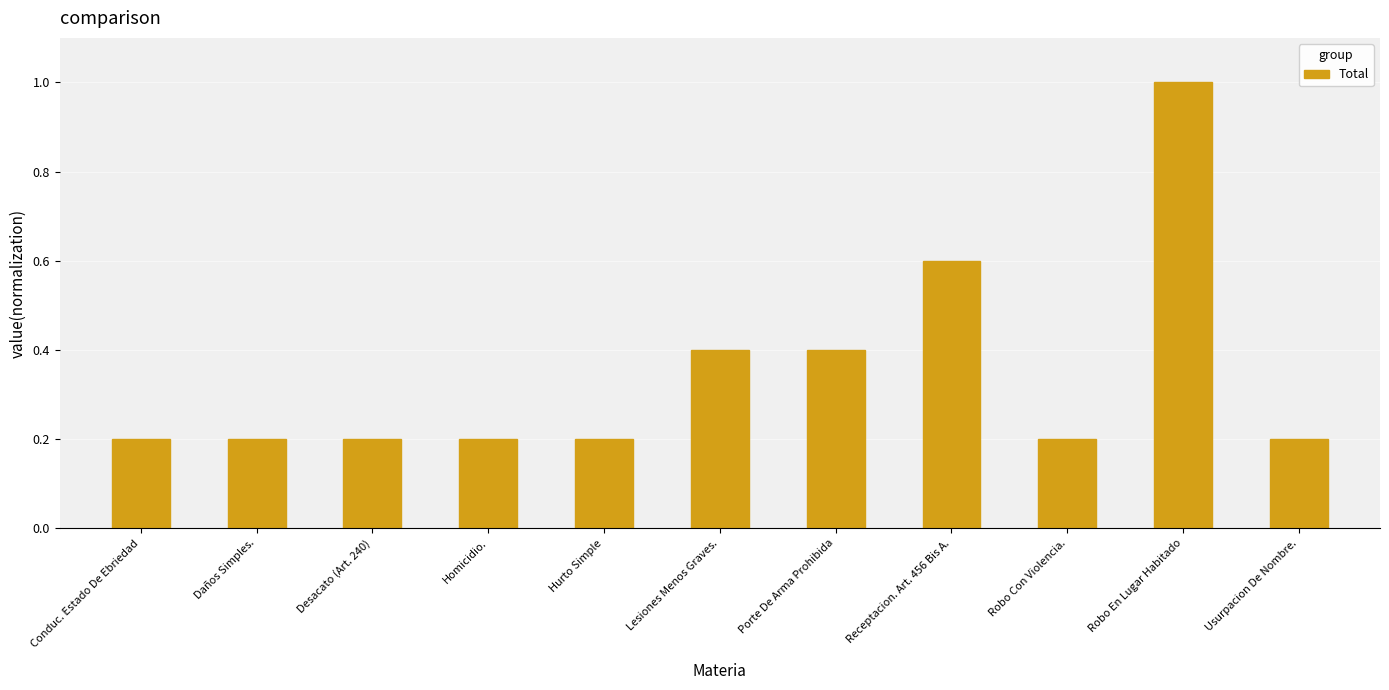

What is the label of the 7th bar from the right?

Hurto Simple